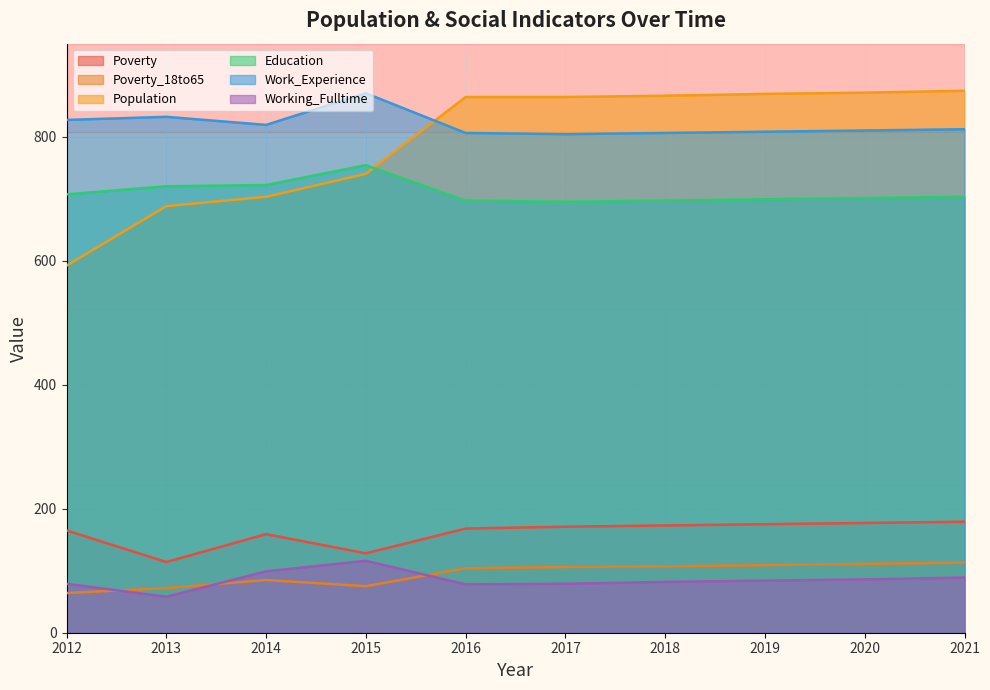

What are all the series names shown in the legend?

Poverty, Poverty_18to65, Population, Education, Work_Experience, Working_Fulltime